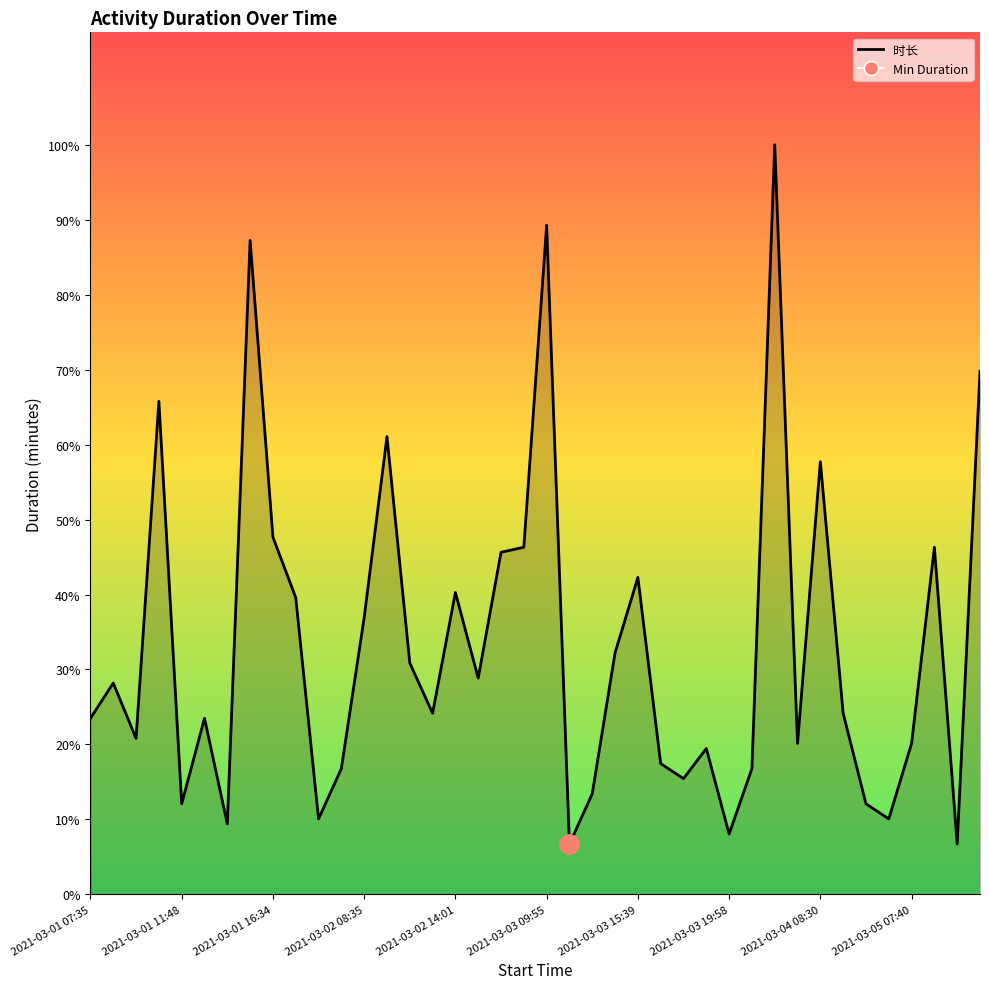

What is the average value?

49